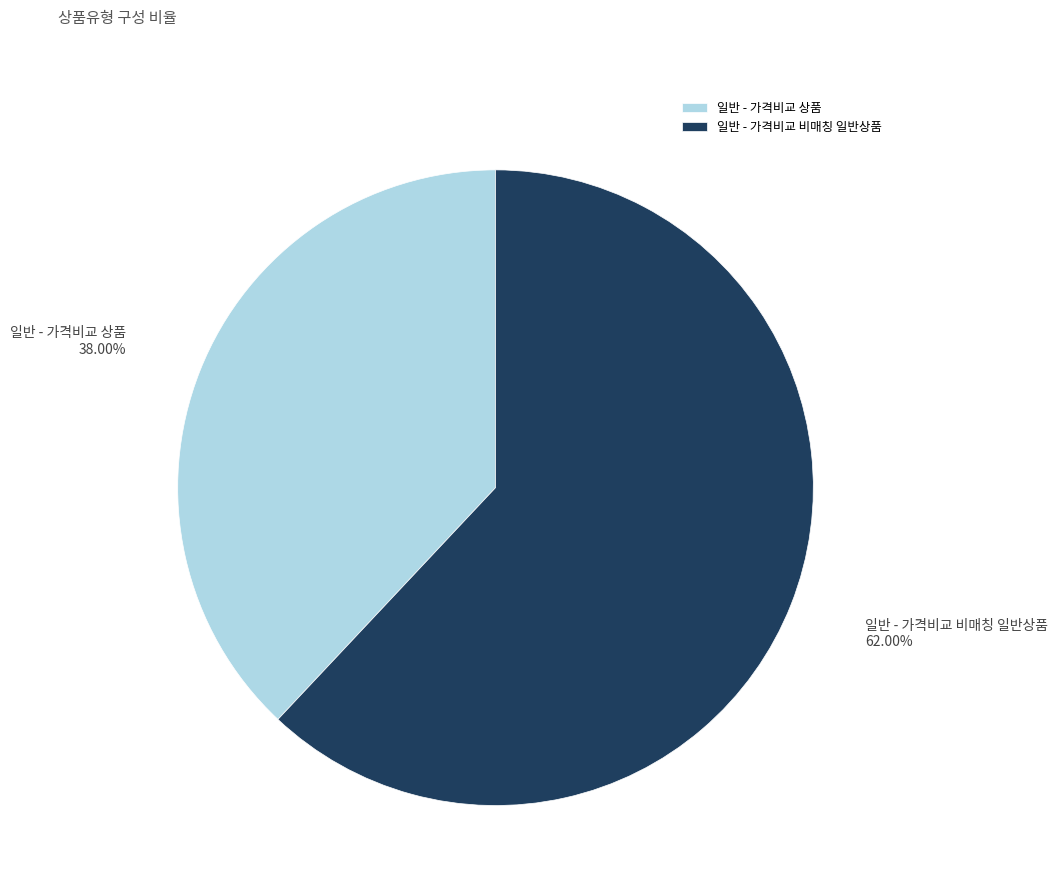

Which has a higher value, 일반 - 가격비교 비매칭 일반상품 or 일반 - 가격비교 상품?

일반 - 가격비교 비매칭 일반상품